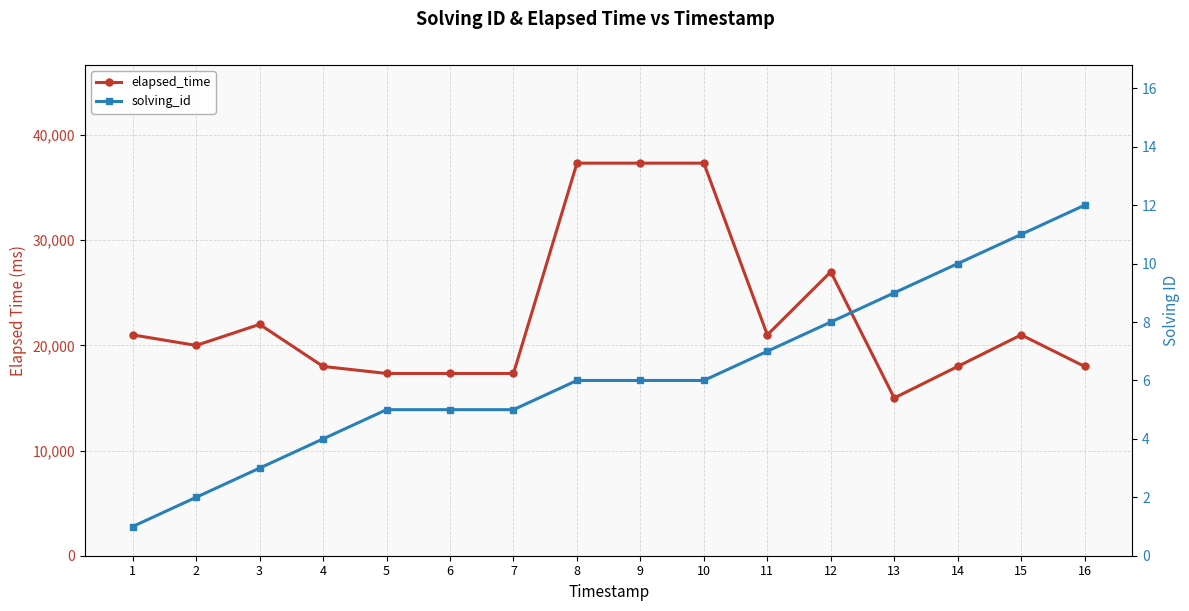

Reading left to right, transcribe all the data shown in this chart.

elapsed_time: 1=21000	2=20000	3=22000	4=18000	5=17333	6=17333	7=17333	8=37333	9=37333	10=37333	11=21000	12=27000	13=15000	14=18000	15=21000	16=18000
solving_id: 1=1	2=2	3=3	4=4	5=5	6=5	7=5	8=6	9=6	10=6	11=7	12=8	13=9	14=10	15=11	16=12